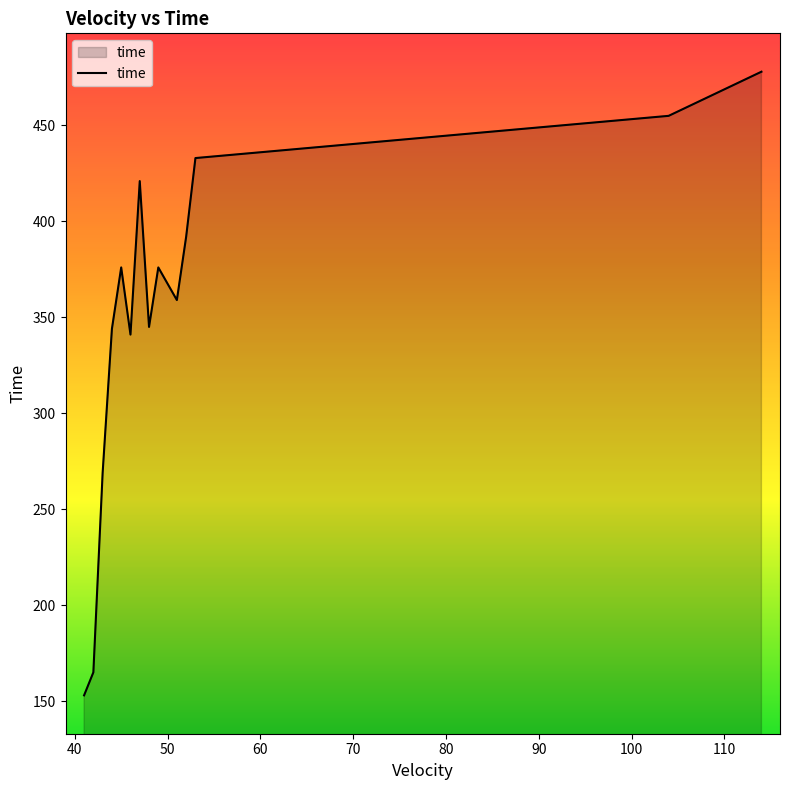

What is the difference between the maximum and minimum values?

325